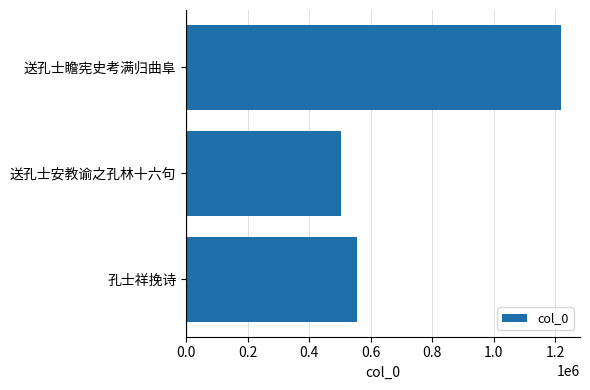

Rank the categories by value from highest to lowest.

送孔士瞻宪史考满归曲阜, 孔士祥挽诗, 送孔士安教谕之孔林十六句